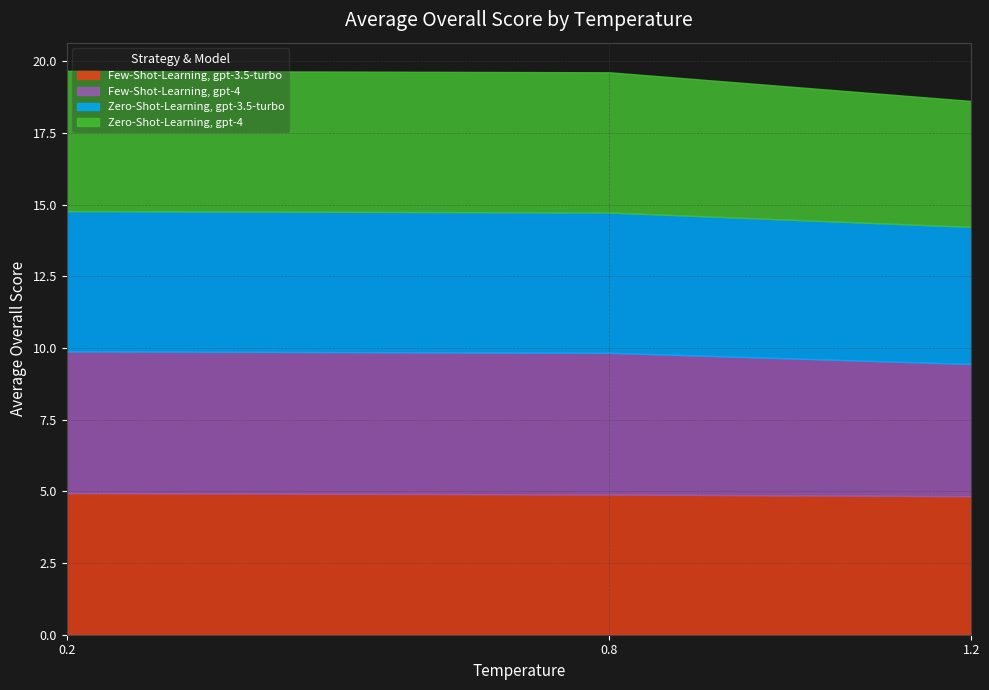

What is the label of the 3rd point from the right?

0.2